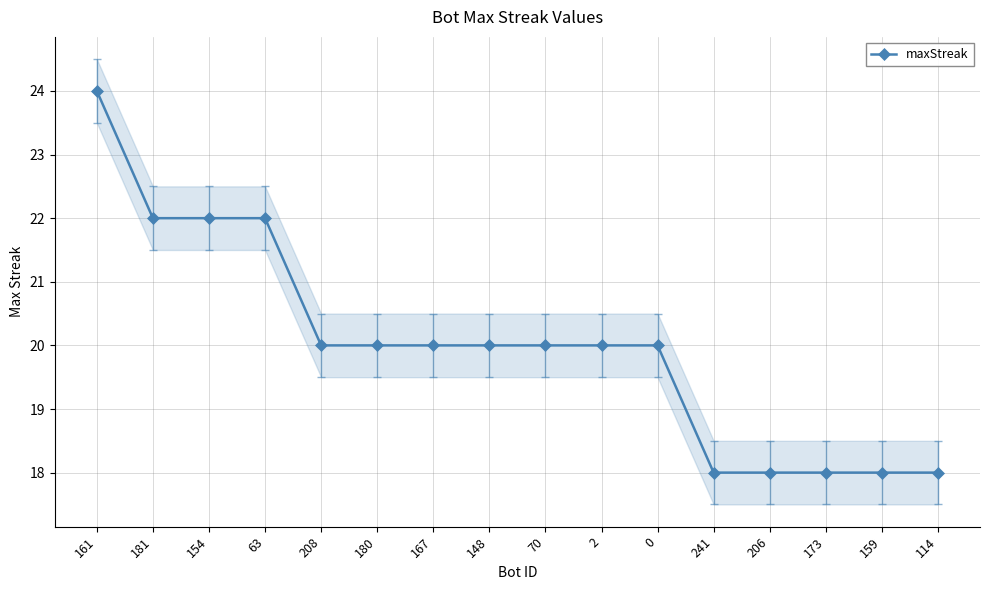

What is the maximum value shown in the chart?

24